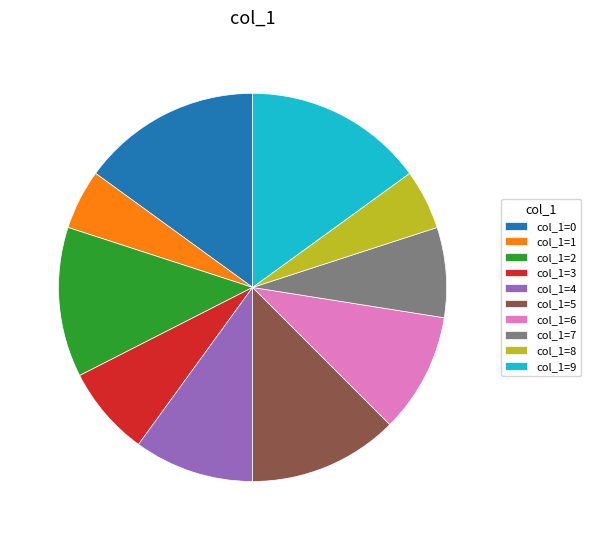

How many slices are in this pie chart?

10